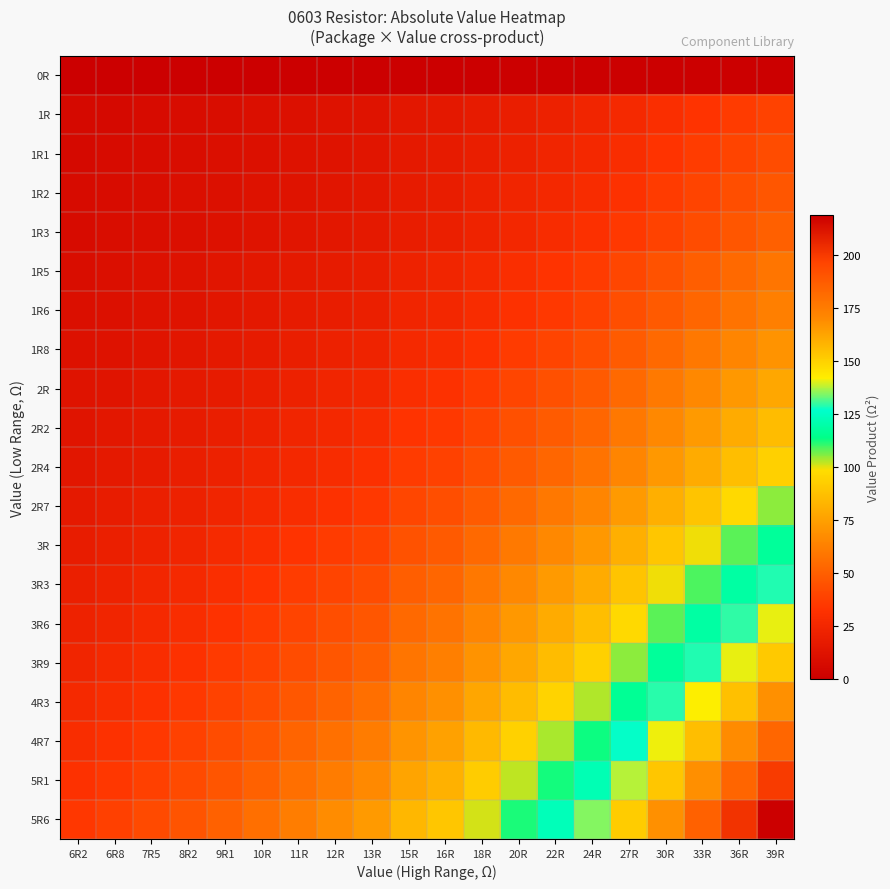

At which category does the chart reach its minimum across all series?

6R2